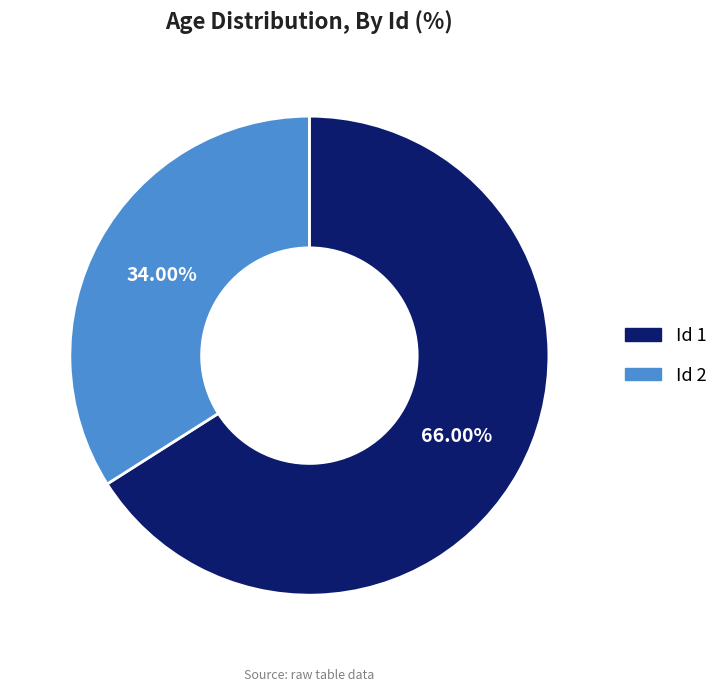

Is there a majority slice in this chart?

Yes